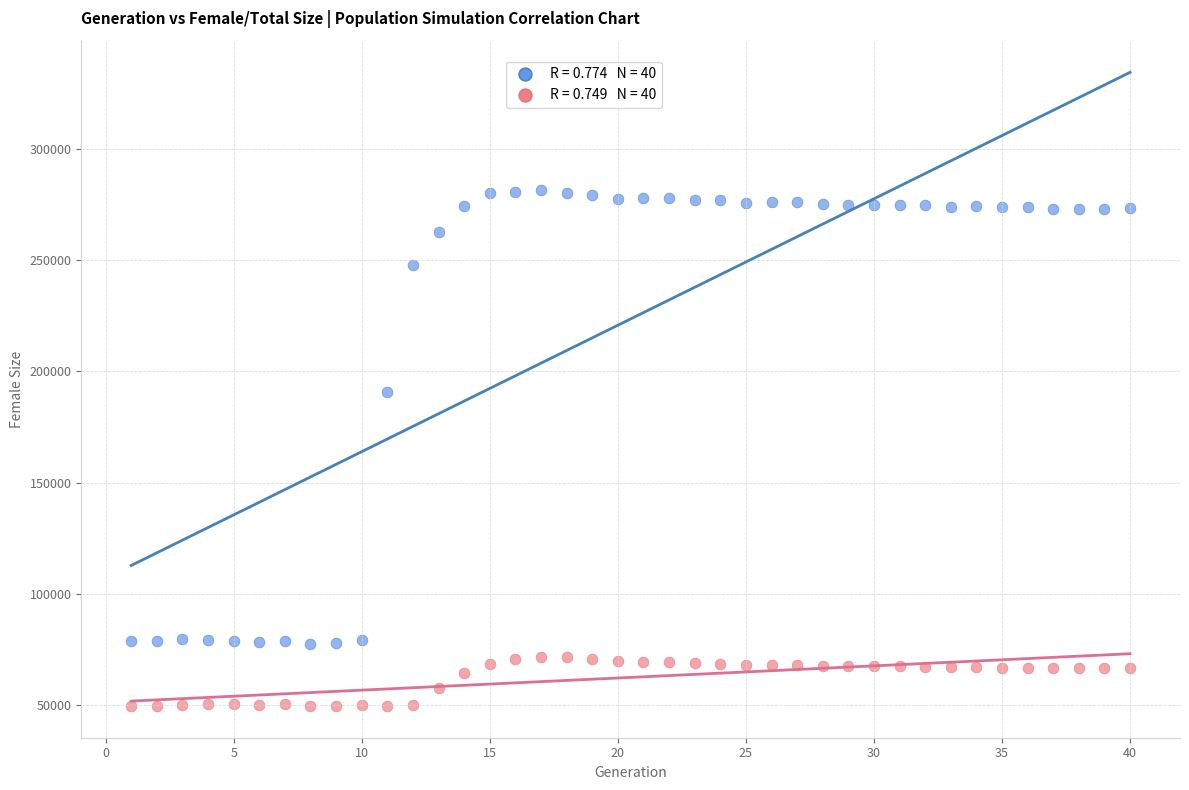

Across all series, what Y value is closest to 165540?

190632